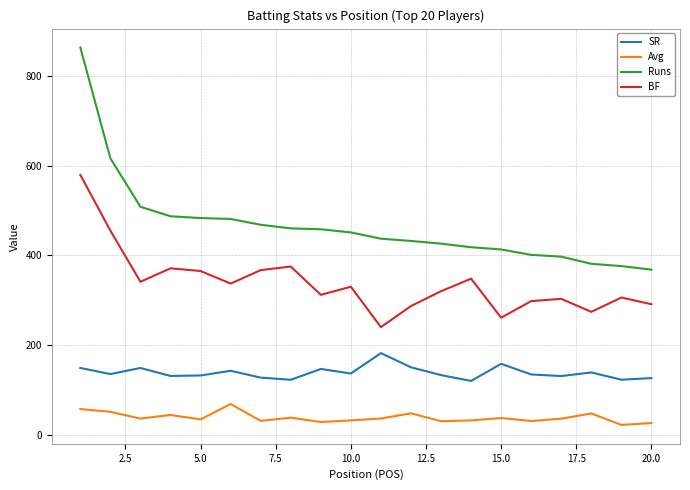

Which series has the largest range (max minus min)?

Runs